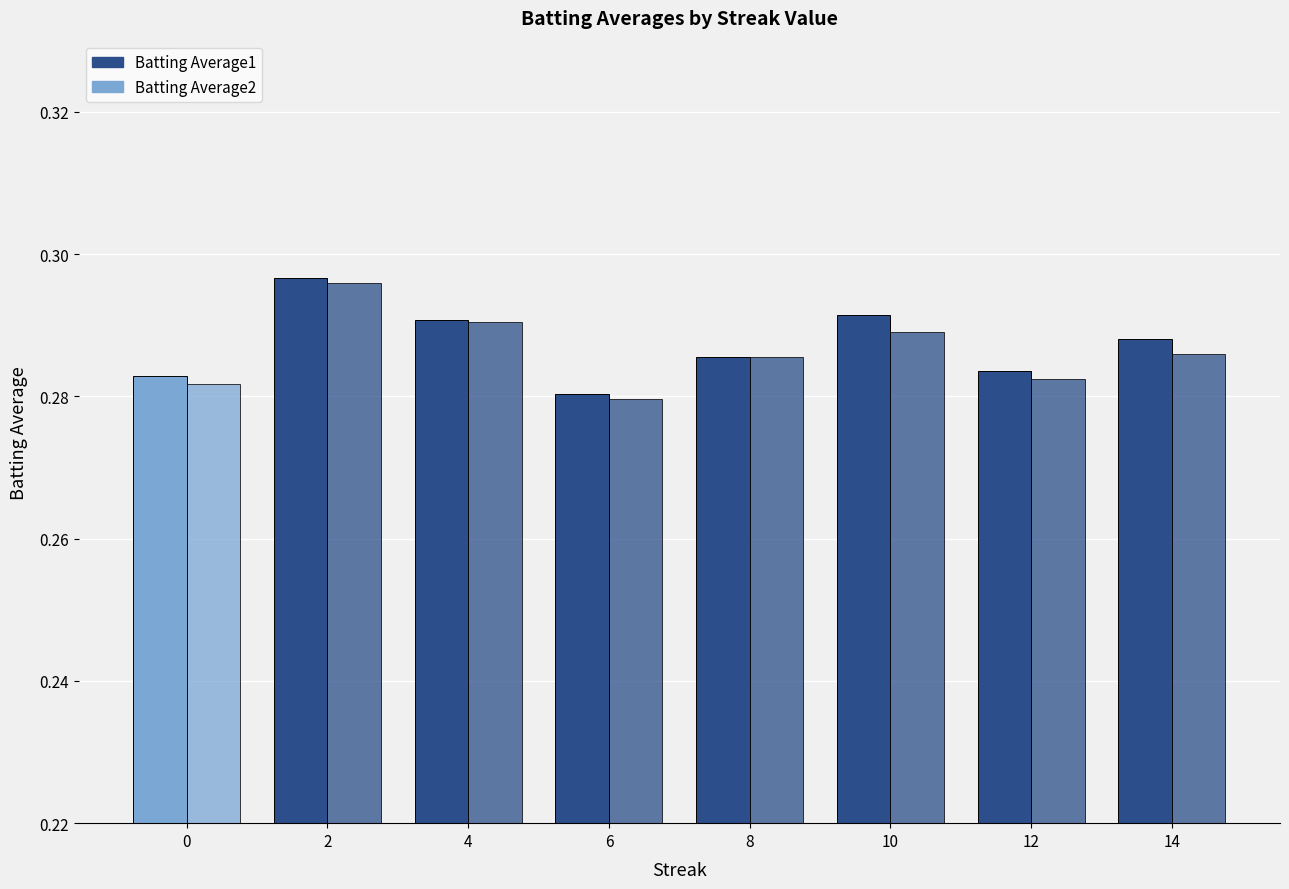

Count the number of data series in this chart.

2